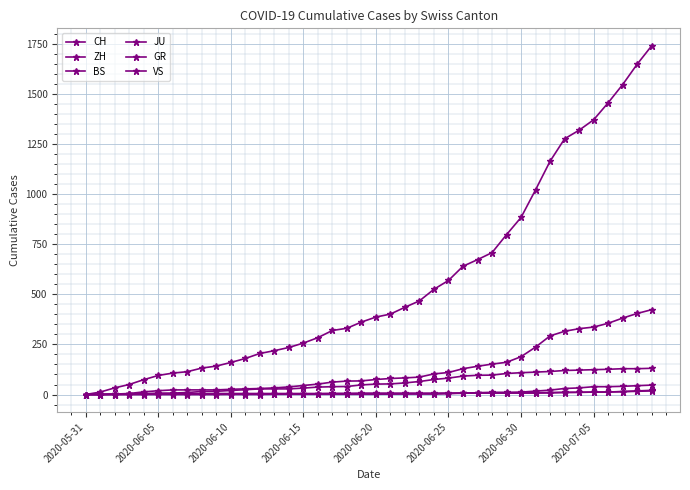

How many lines are shown in the chart?

6